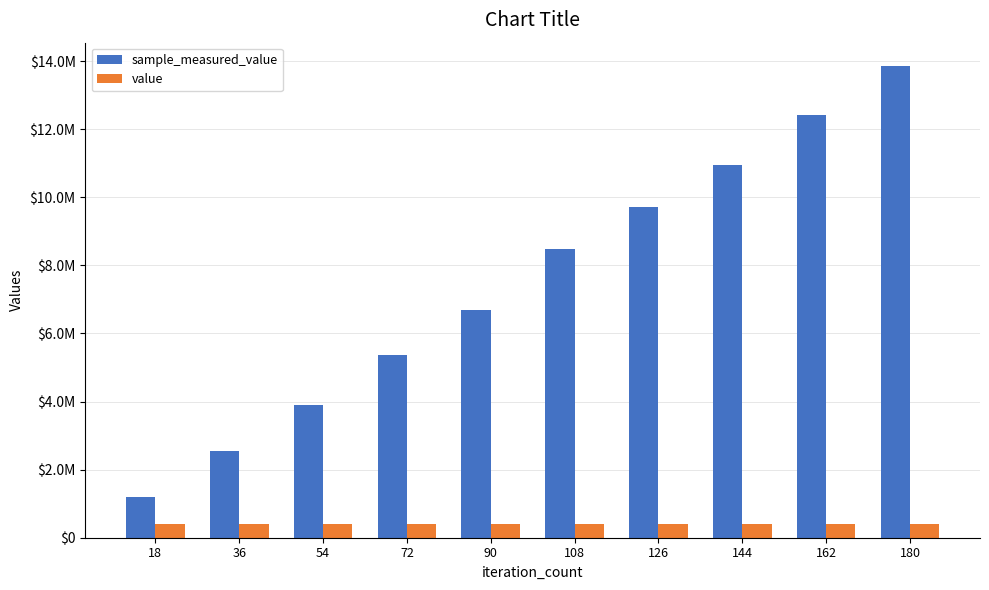

What is the difference between the highest and lowest values at 162?

12018700